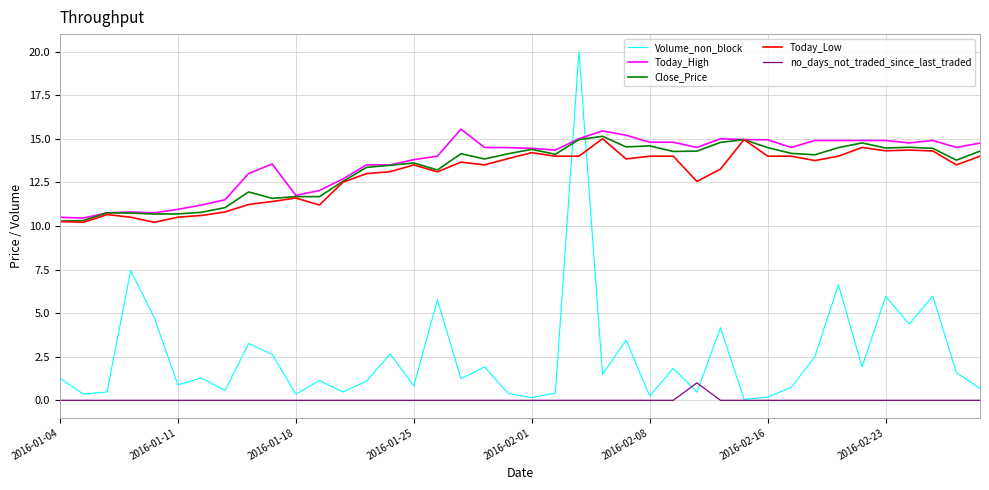

True or false: no_days_not_traded_since_last_traded and Today_High cross at least once.

False